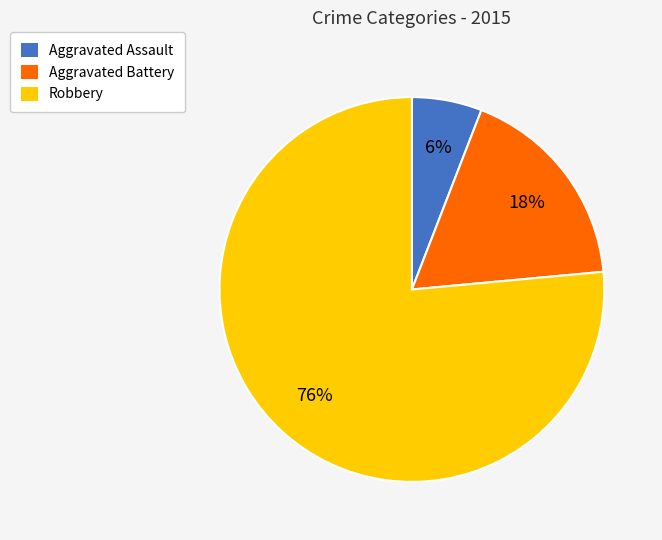

What percentage is the Aggravated Battery slice, to the nearest percent?

18%